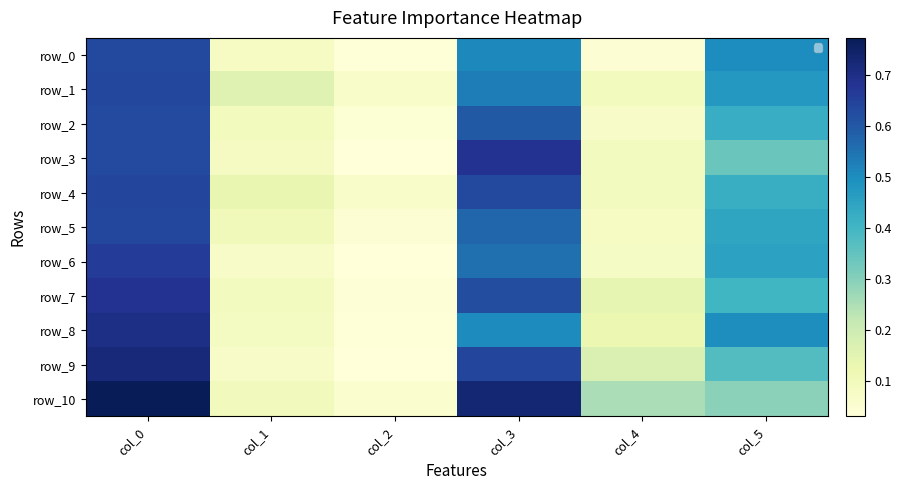

Between col_3 and col_5, which is larger?

col_3